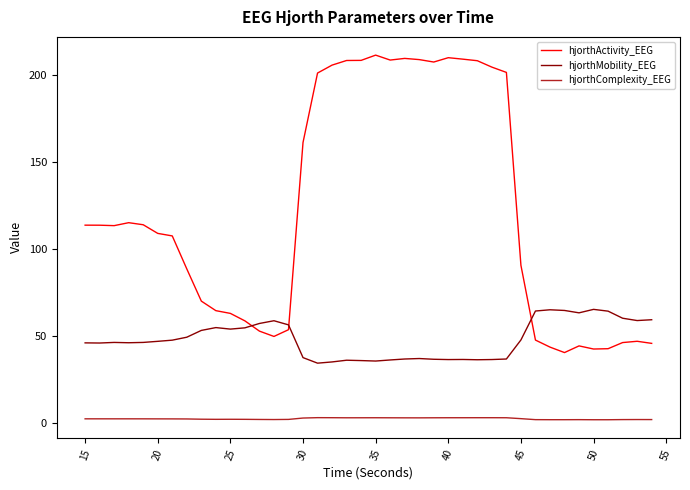

True or false: hjorthActivity_EEG and hjorthComplexity_EEG cross at least once.

False